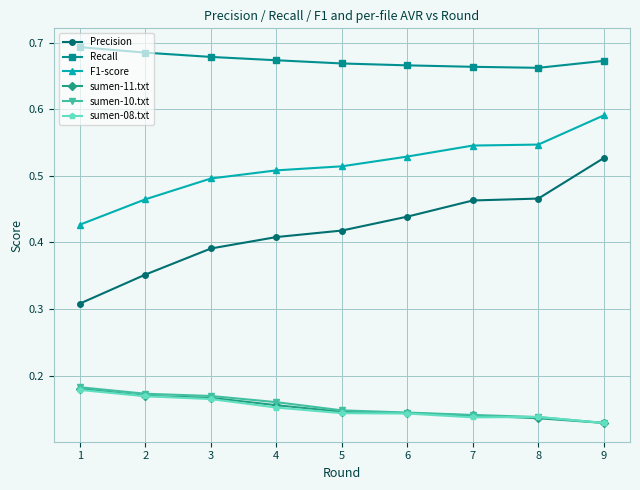

Which series has the widest spread of values?

Precision